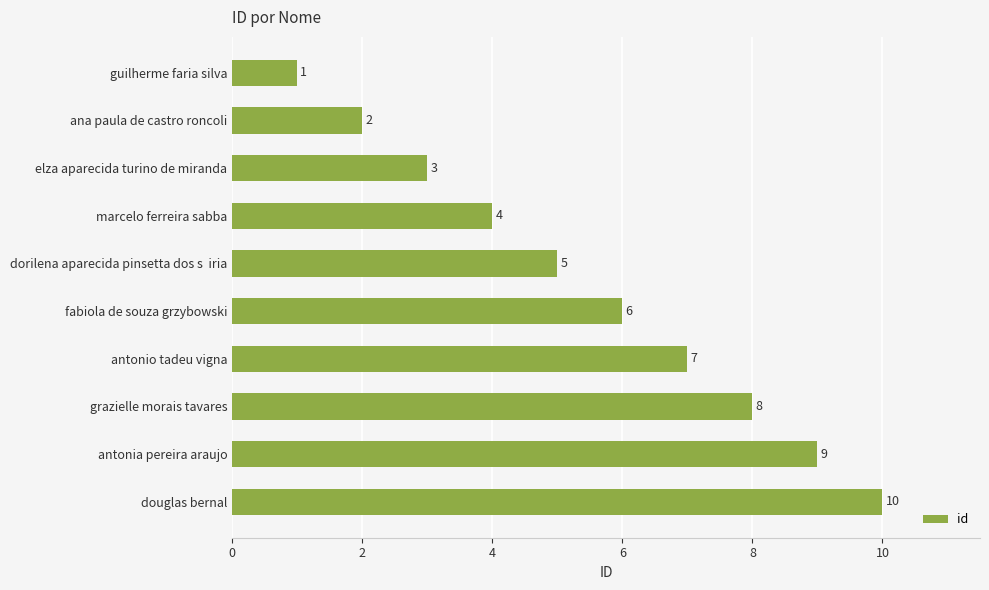

How many distinct data groups are displayed?

1